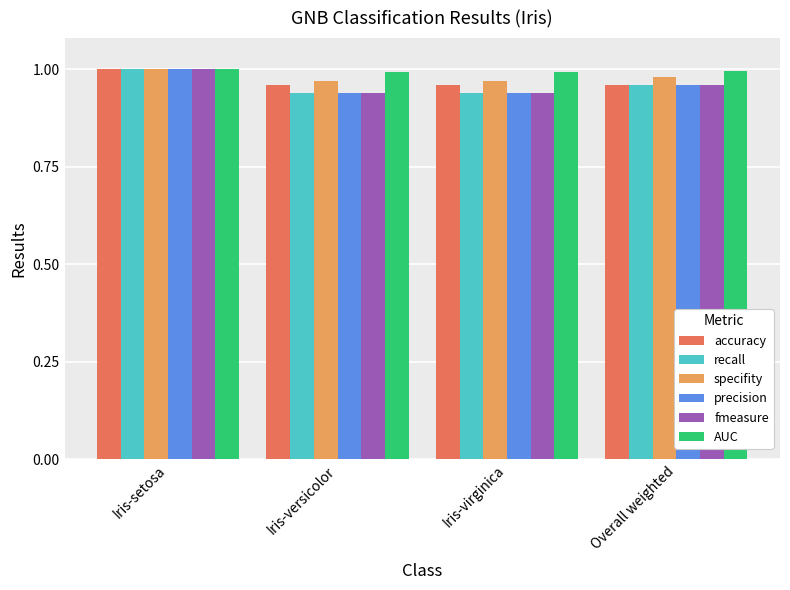

Is it true that fmeasure equals 1.0 at Overall weighted?

True